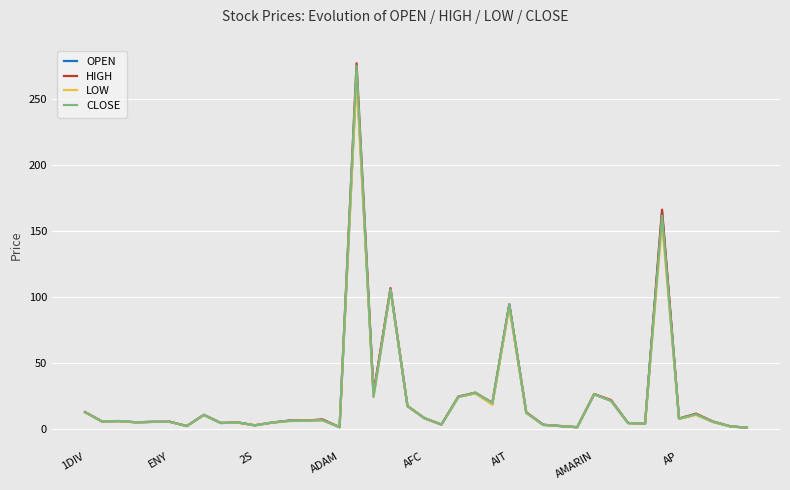

Which series has the widest spread of values?

HIGH